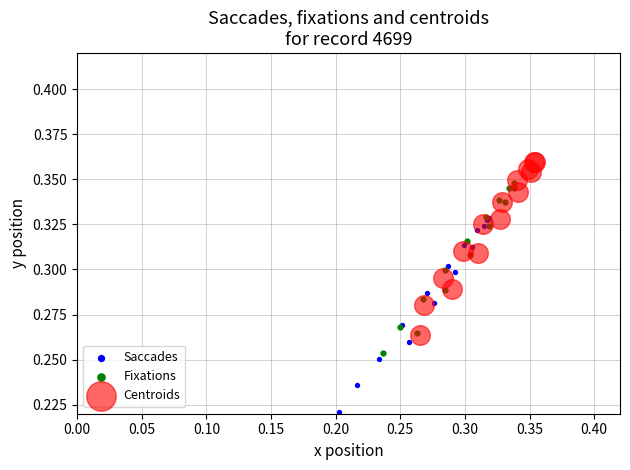

Which series reaches the maximum Y coordinate?

Centroids